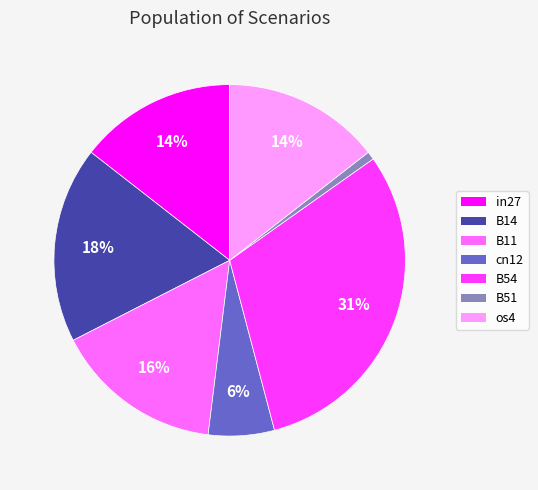

Count the number of slices in the pie.

7